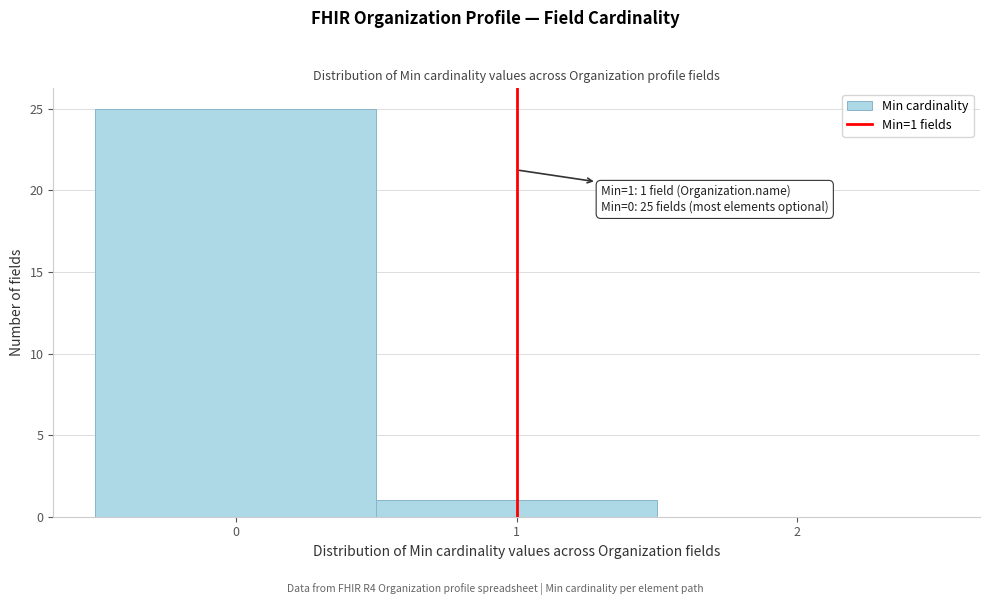

Which range on the x-axis has the tallest bar?

-0.5 to 0.5